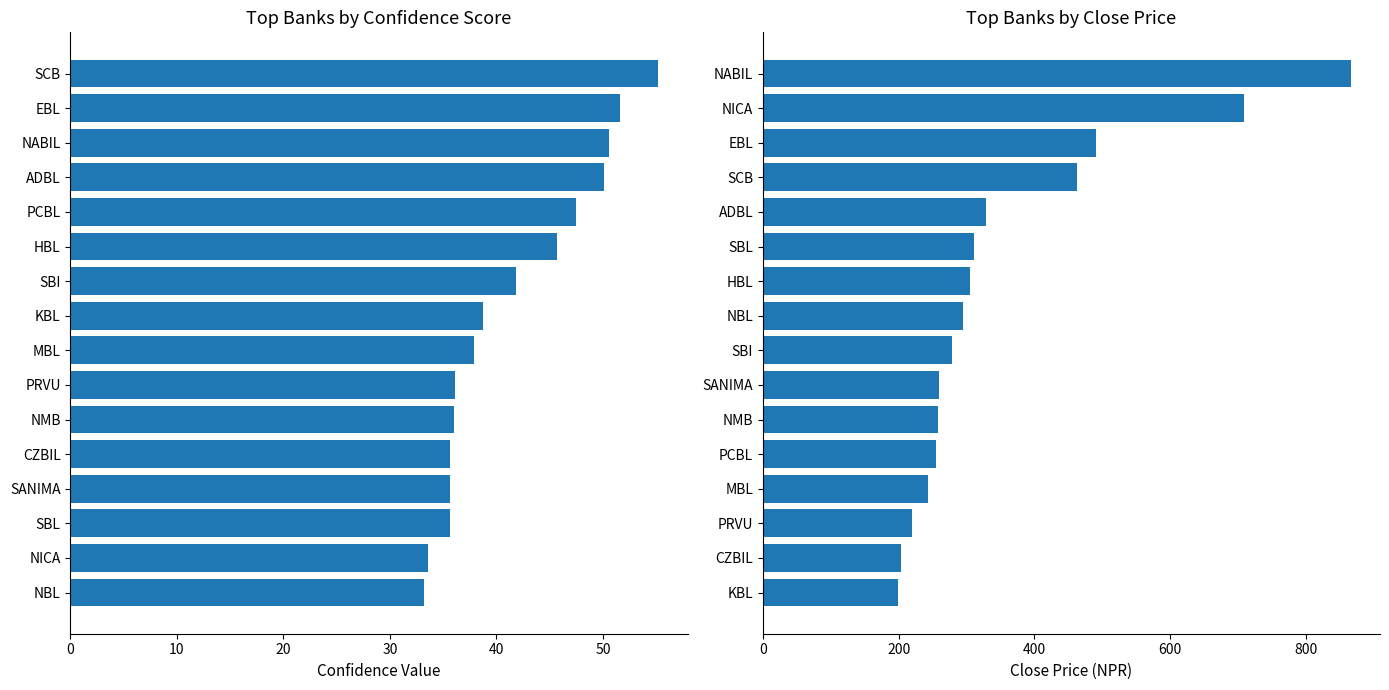

Which series has the widest spread of values?

Close